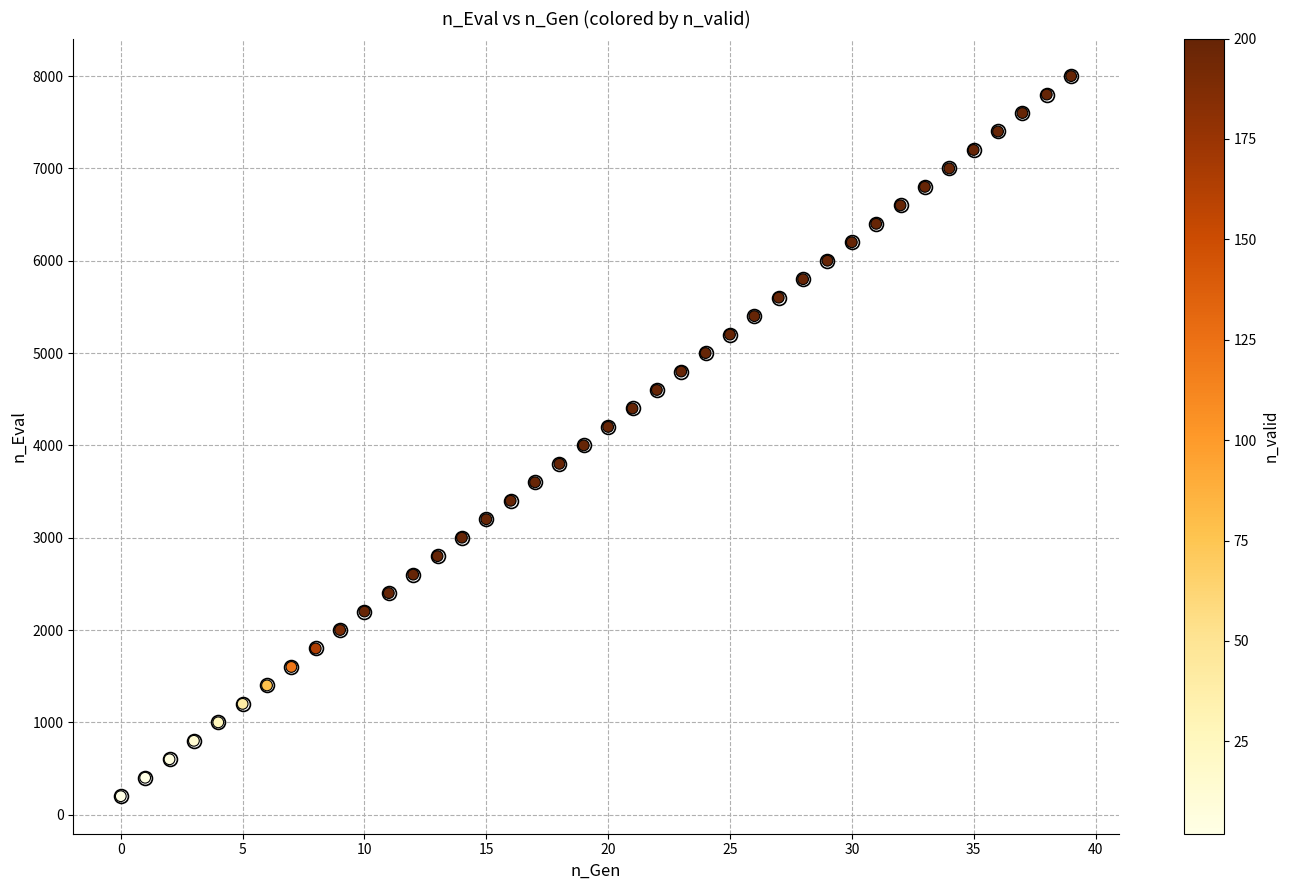

What is the range of Y values (max minus min)?

7800